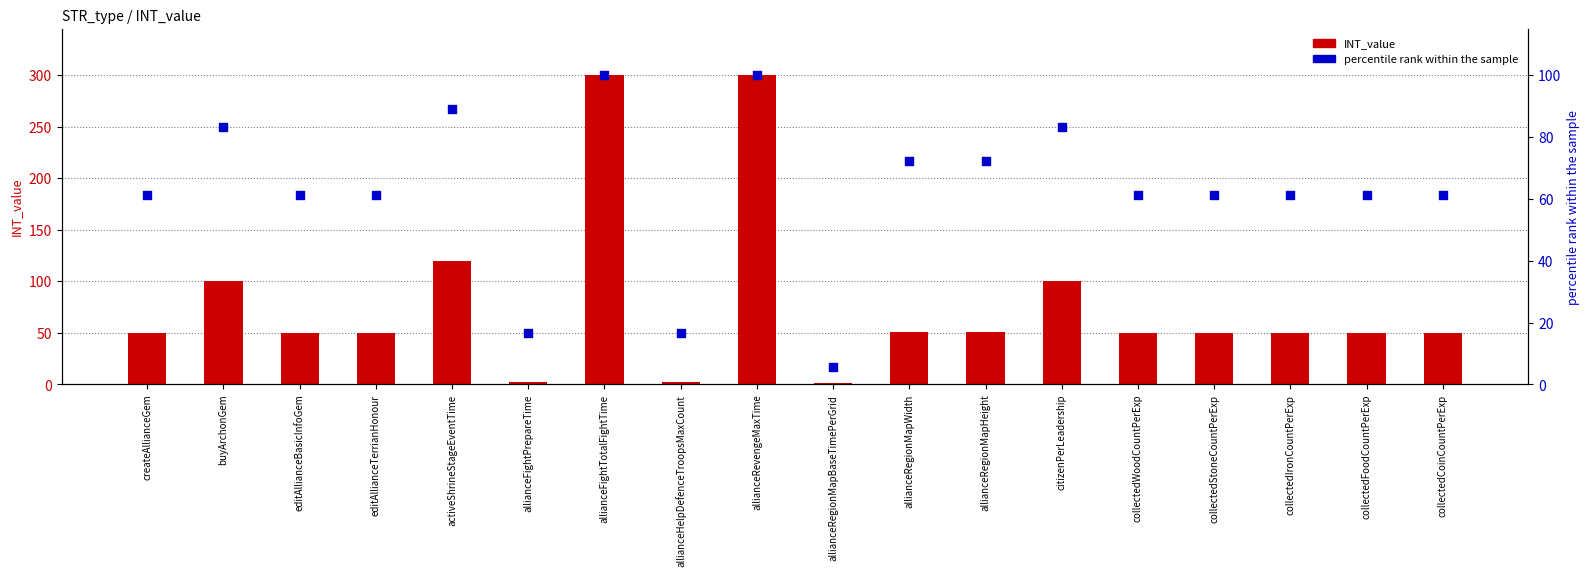

Is the value of INT_value at allianceHelpDefenceTroopsMaxCount greater than the value of percentile rank within the sample at createAllianceGem?

No